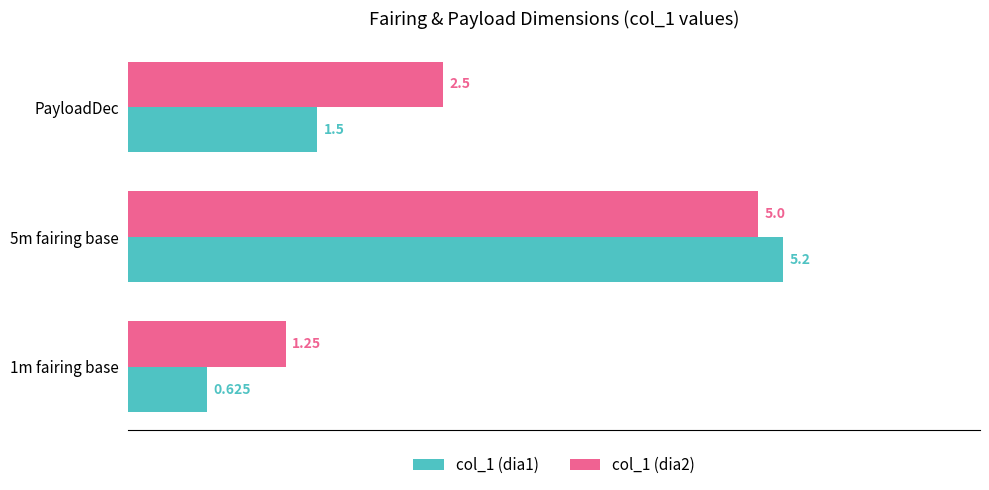

Is the value of col_1 (dia2) at 5m fairing base greater than the value of col_1 (dia1) at 1m fairing base?

Yes